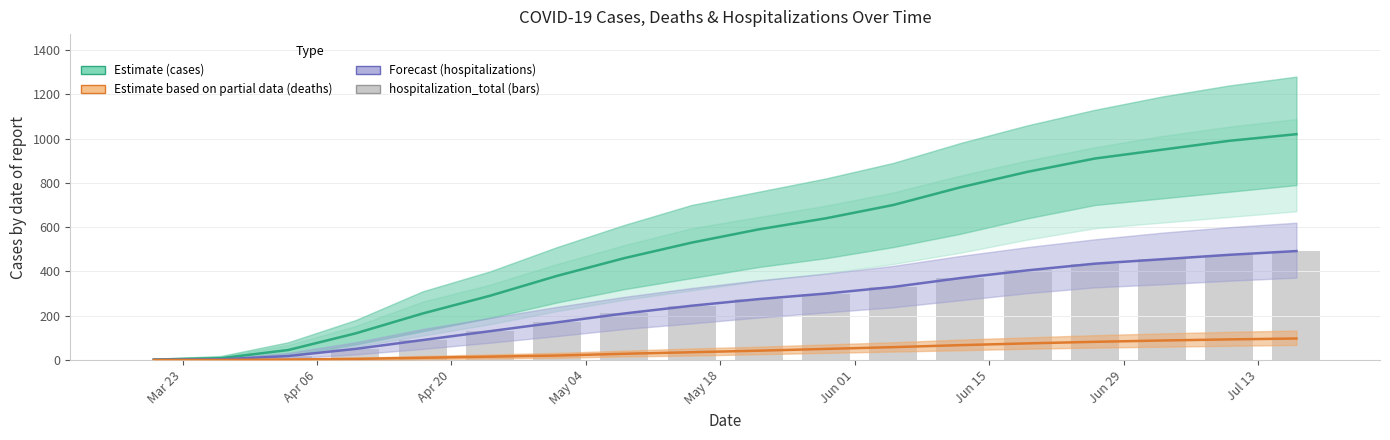

Reading left to right, list all the values displayed in this chart.

cases: 2	8	45	120	210	290	380	460	530	590	640	700	780	850	910	950	990	1020
deaths: 0	0	2	5	10	15	20	28	35	42	50	58	67	75	82	88	93	97
hospitalization_total (band): 1	3	18	50	90	130	170	210	245	275	300	330	370	405	435	455	475	492
hospitalization_total: 1	3	18	50	90	130	170	210	245	275	300	330	370	405	435	455	475	492